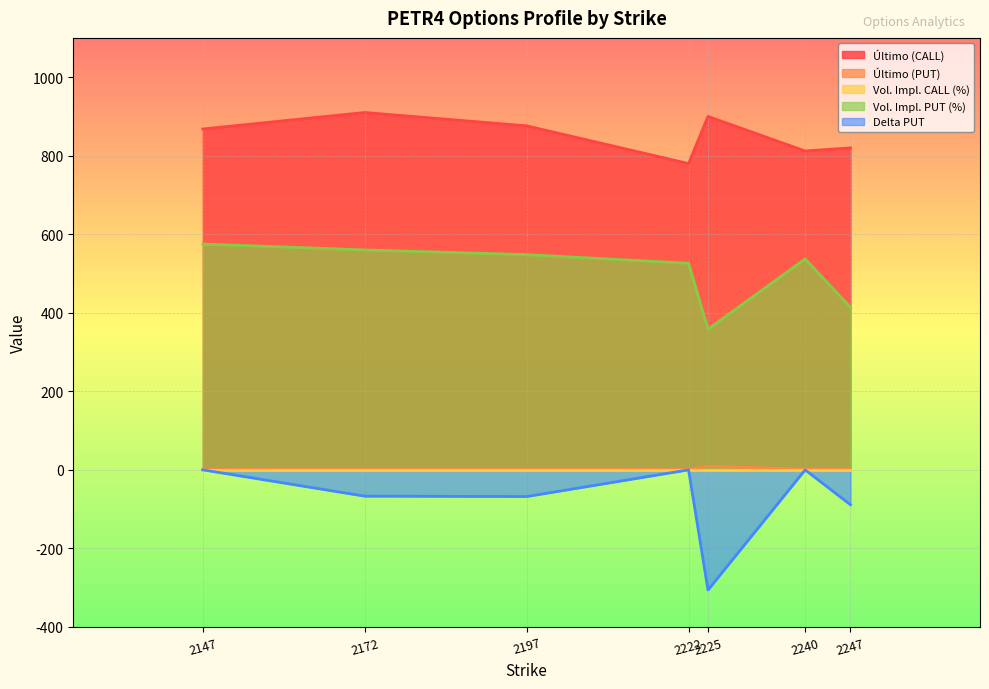

True or false: Delta PUT has more than 2 interior local peaks.

False